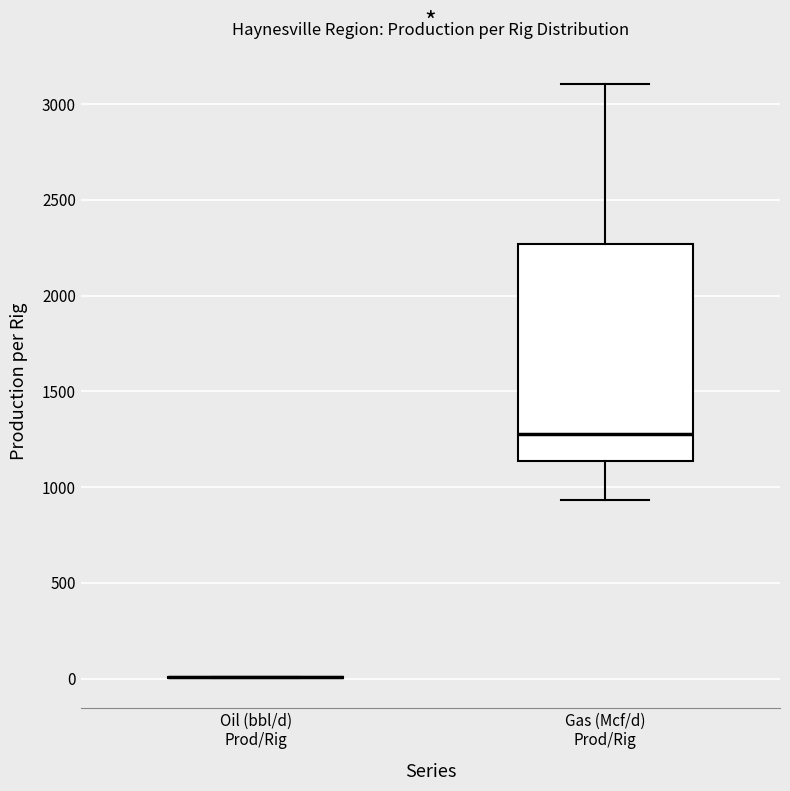

Reading left to right, read every box against the y-axis: the position of its median line, the range the box covers, and the ends of its whiskers. The values are not printed on the chart, so give them approximately, as read against the axis.

Oil (bbl/d) Prod/Rig: box collapsed to a line at 0, whiskers 0 to 0
Gas (Mcf/d) Prod/Rig: median 1300, box 1150 to 2250, whiskers 950 to 3100